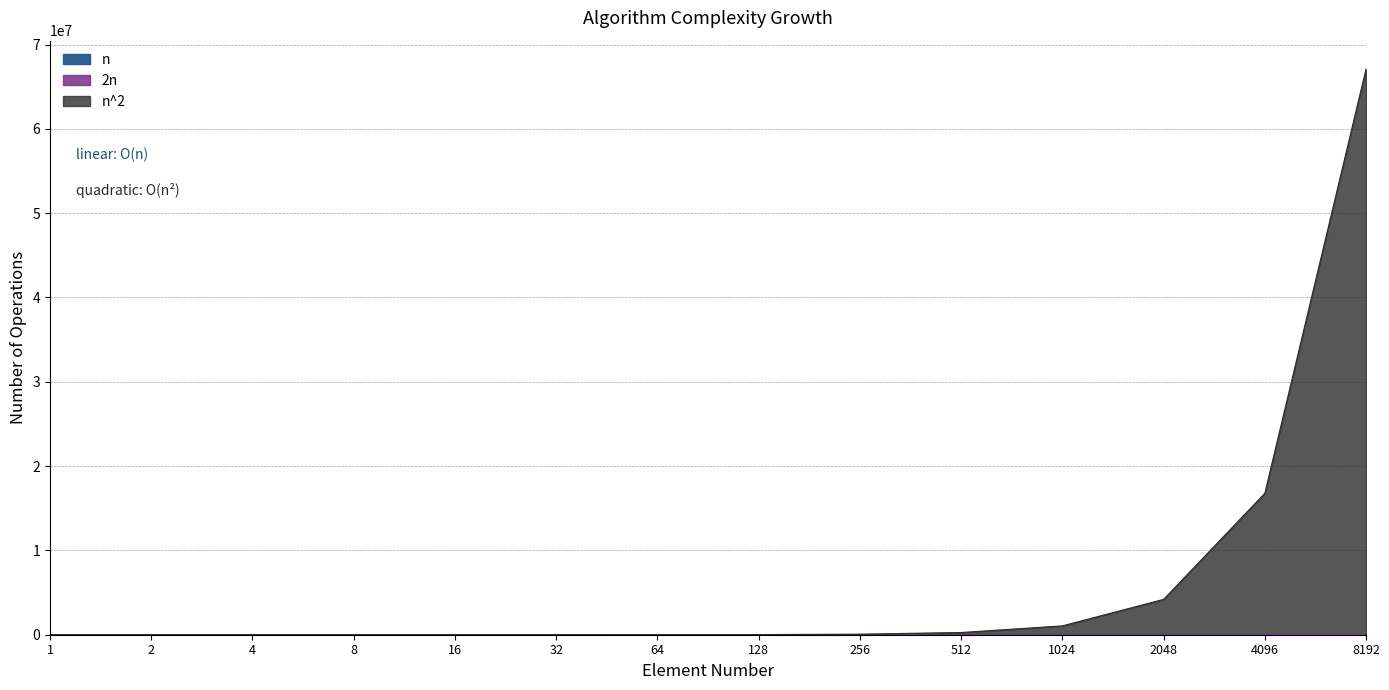

What value does the 2n series have at 512?

1024